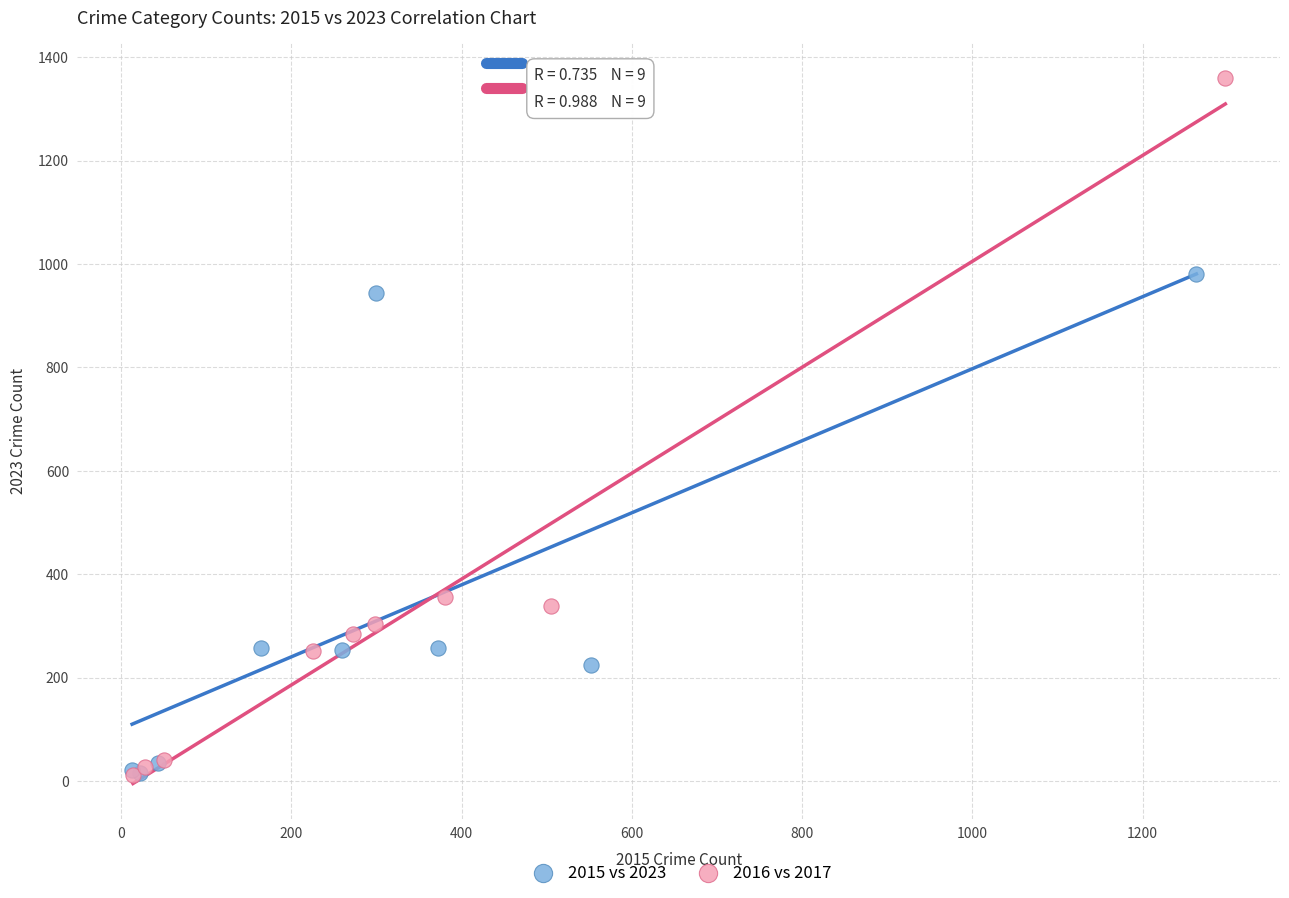

Which series has the widest spread of Y values?

2016 vs 2017